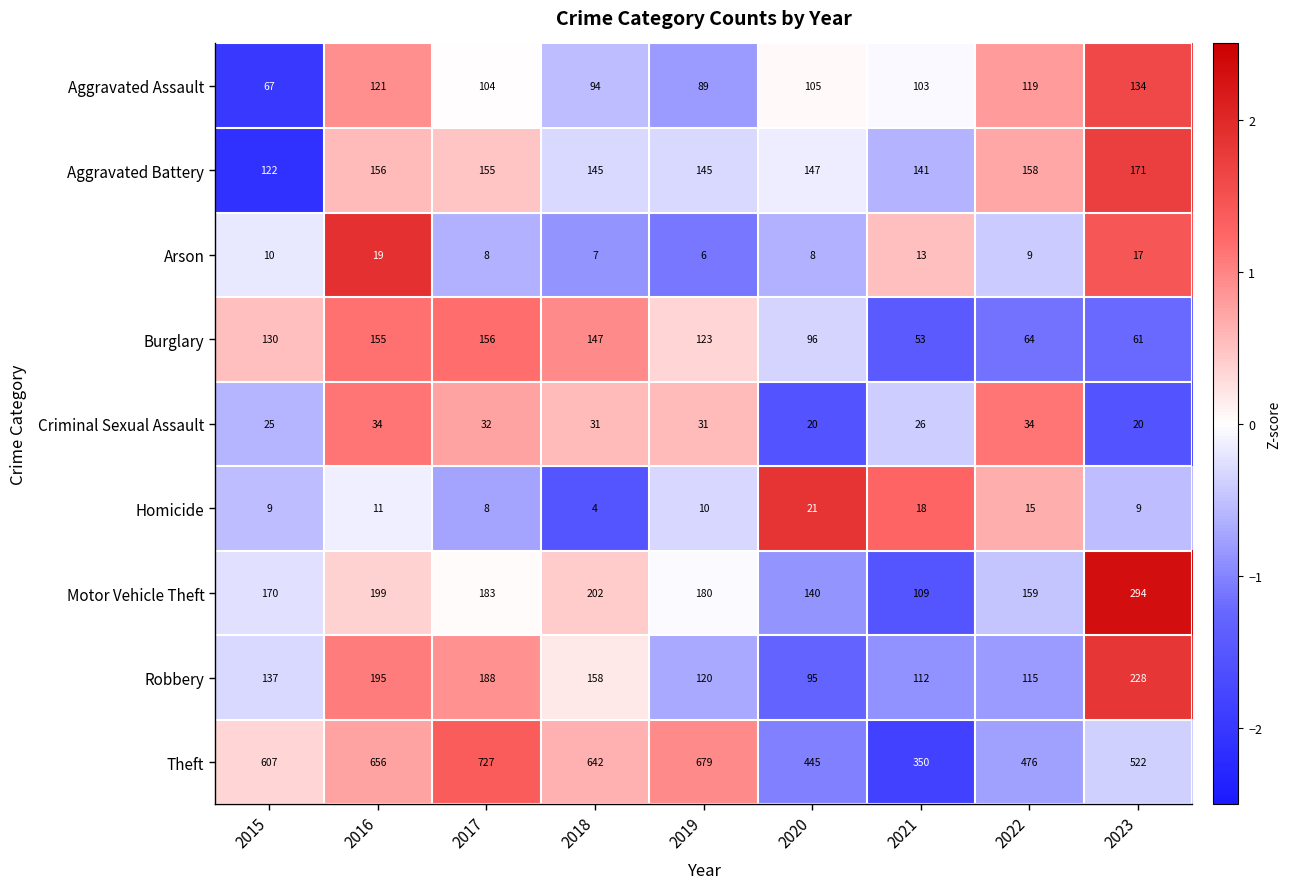

What is the sum of all Homicide values?

105